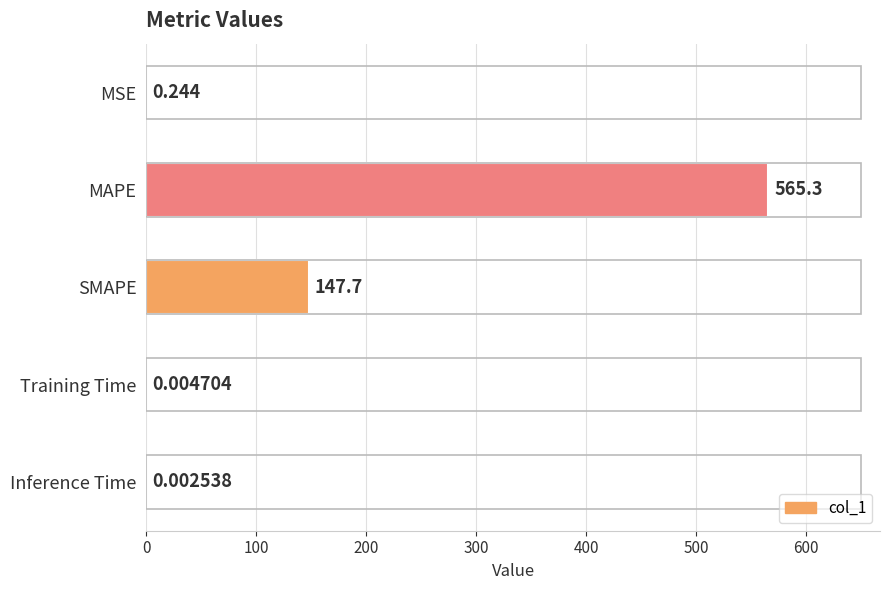

At which category does the chart reach its peak across all series?

MAPE